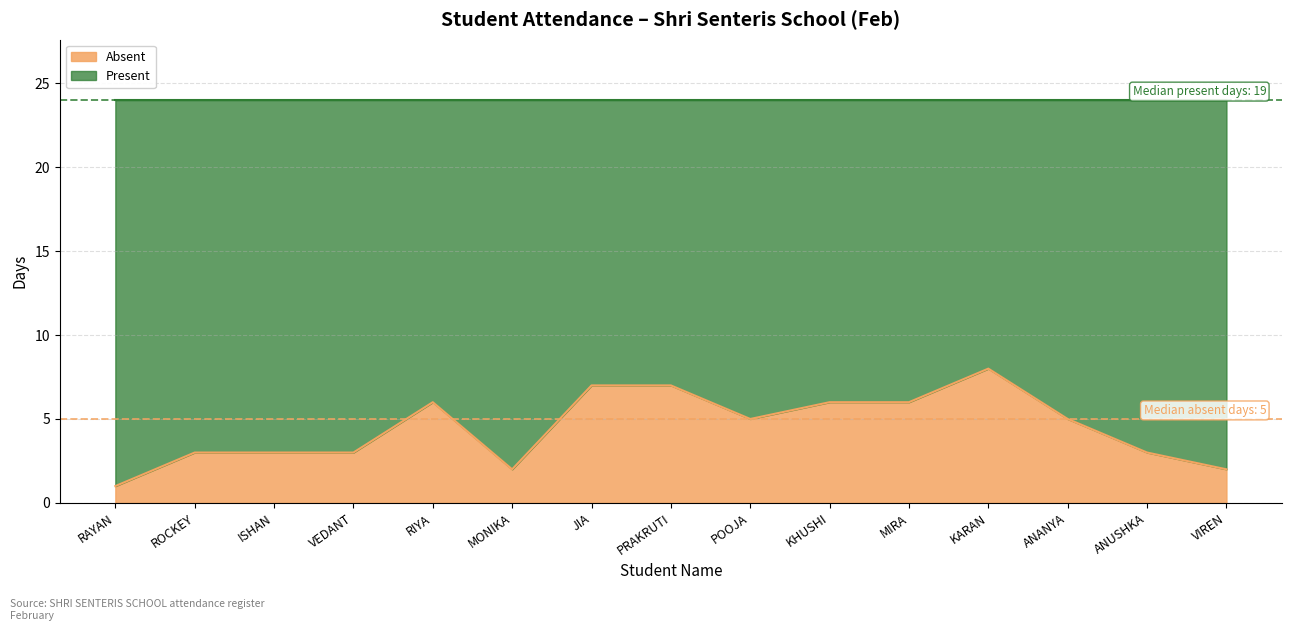

What is the average value?

4